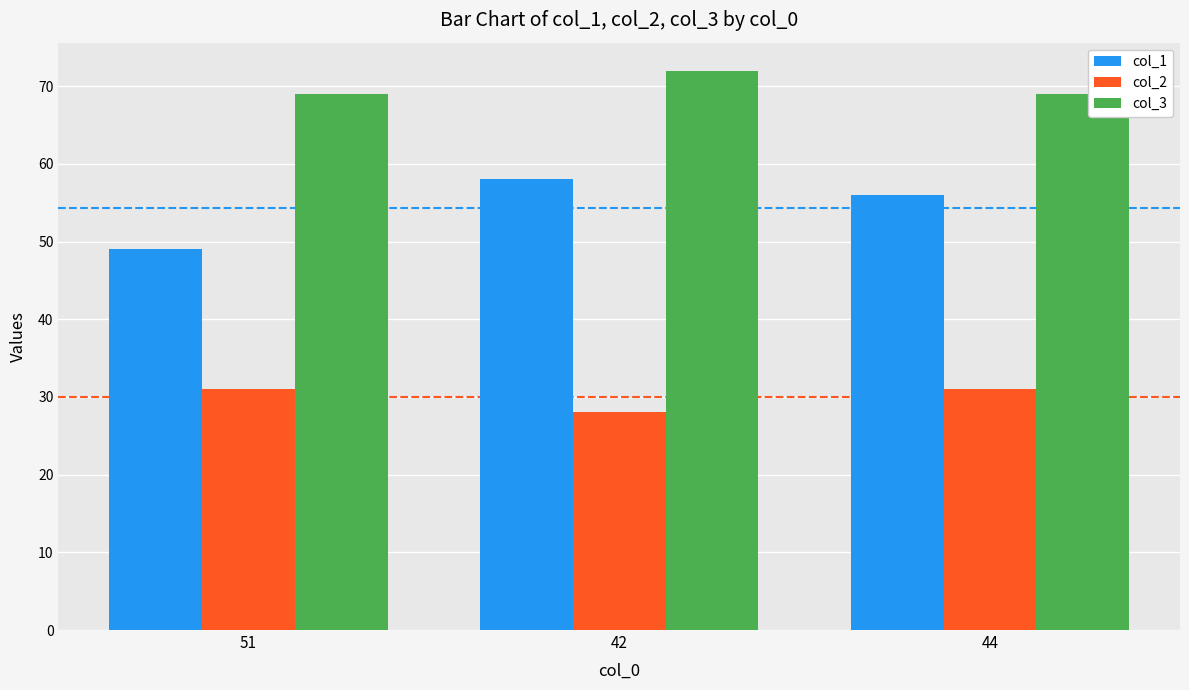

What is the sum of the col_2 values at 51 and 42?

59